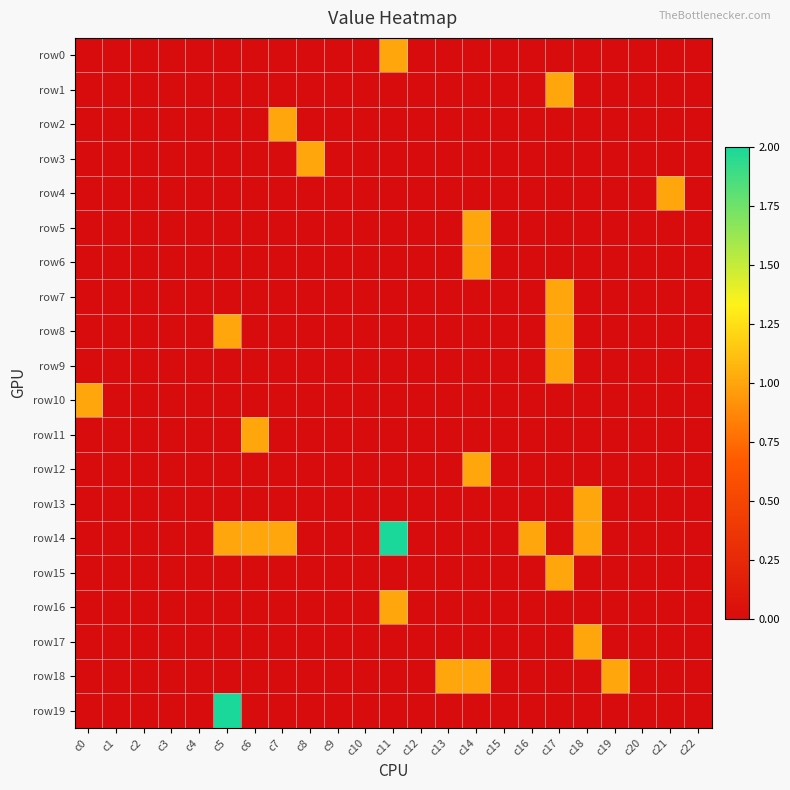

At which category is the sum across all series the highest?

c17